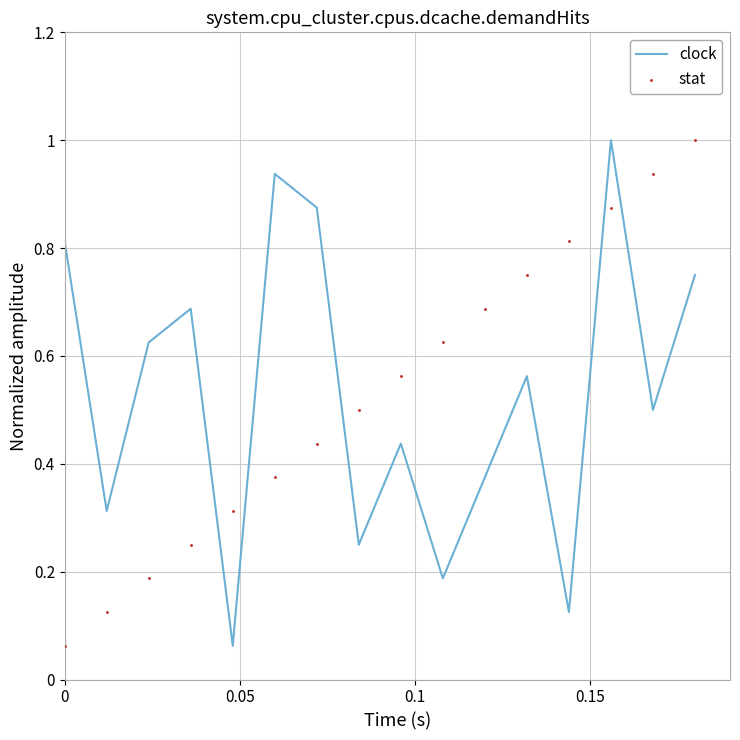

At how many categories does at least one series exceed 0?

16